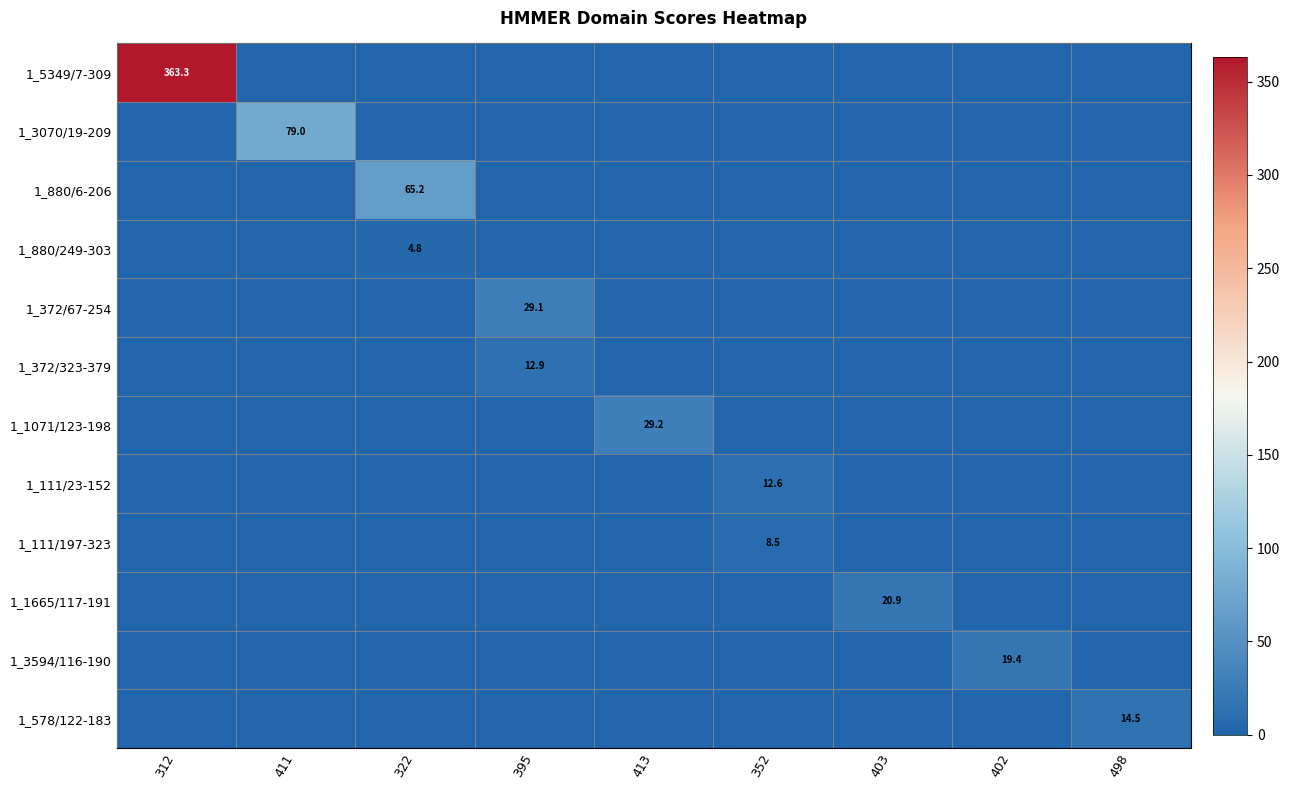

At which category is the sum across all series the highest?

312